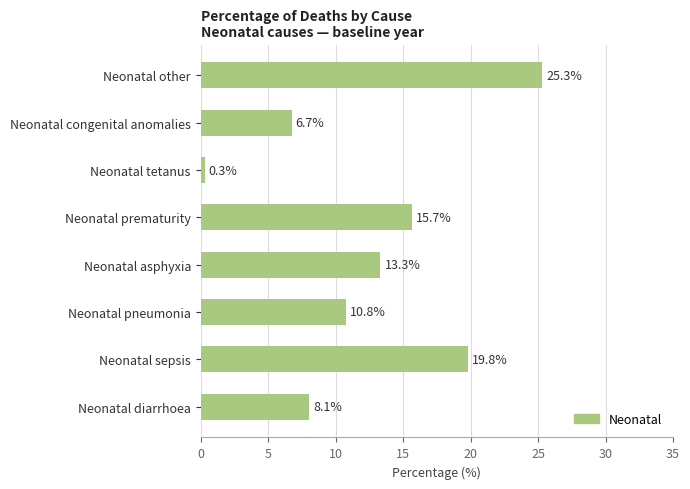

How many series are shown in this chart?

1